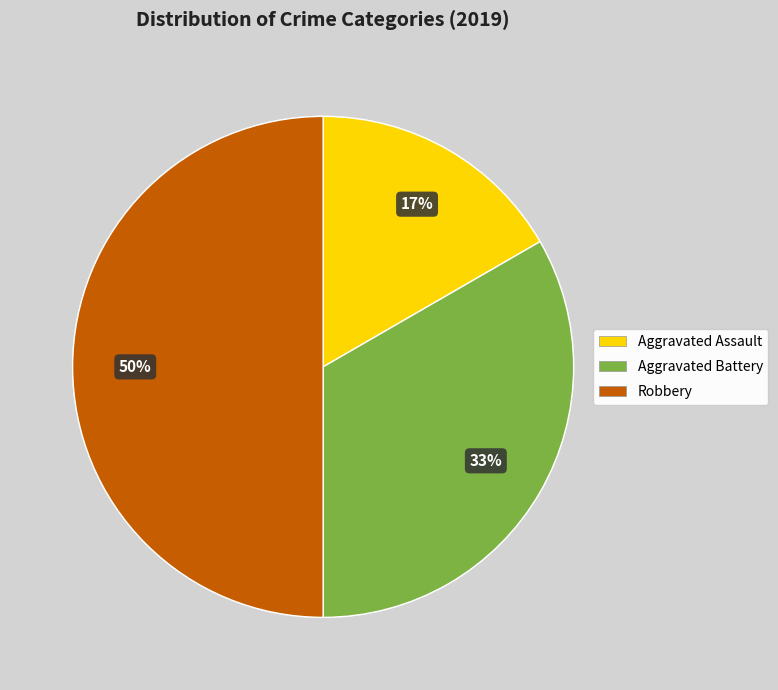

Approximately how many times larger is the value at Robbery compared to Aggravated Battery?

1.5